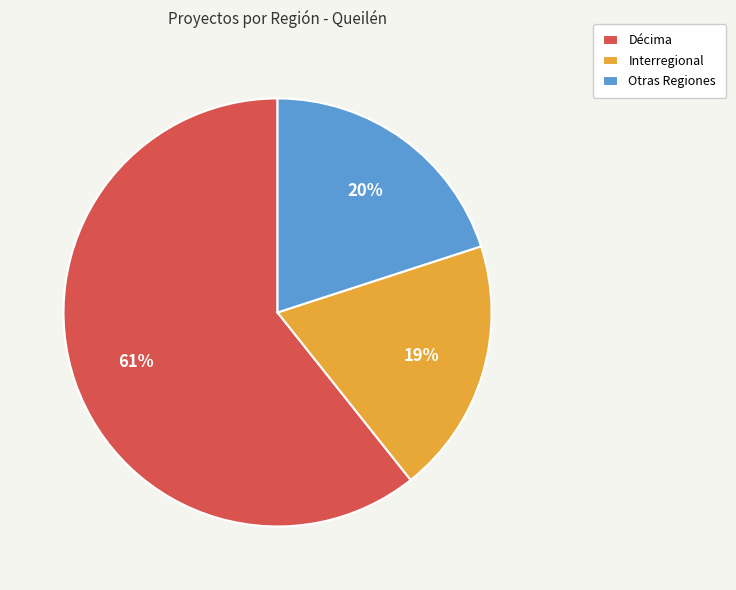

Approximately how many times larger is the value at Décima compared to Otras Regiones?

3.0